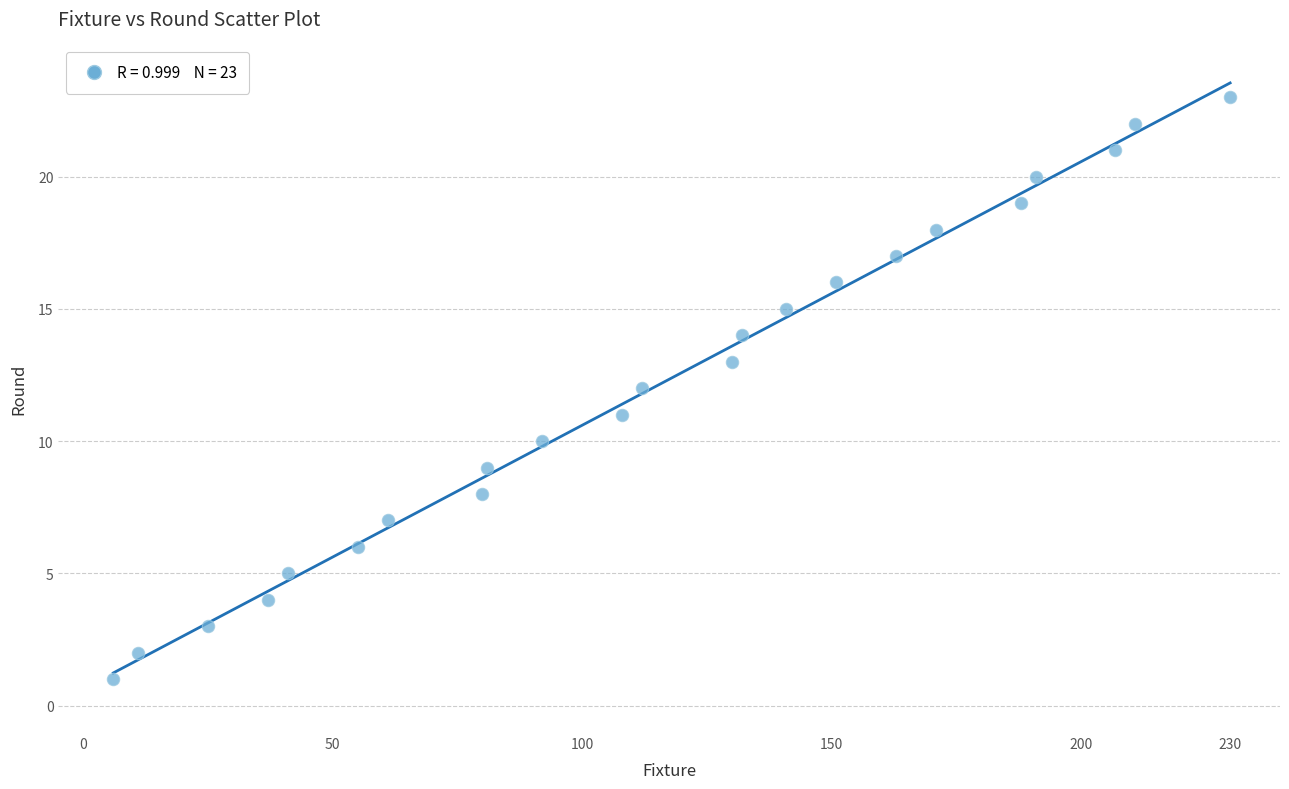

What is the range of X values (max minus min)?

224